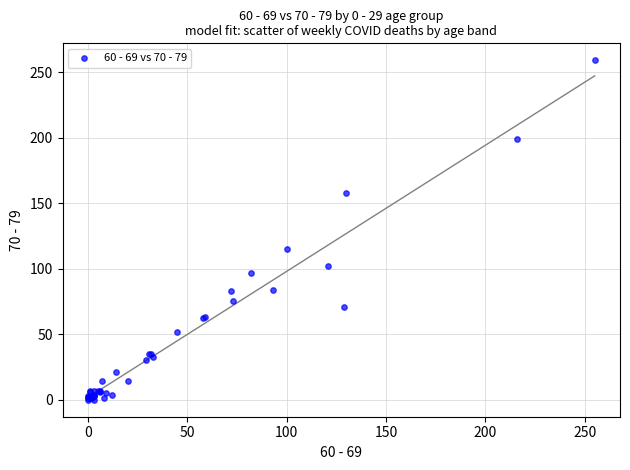

What Y value in the scatter plot is closest to 129?

115